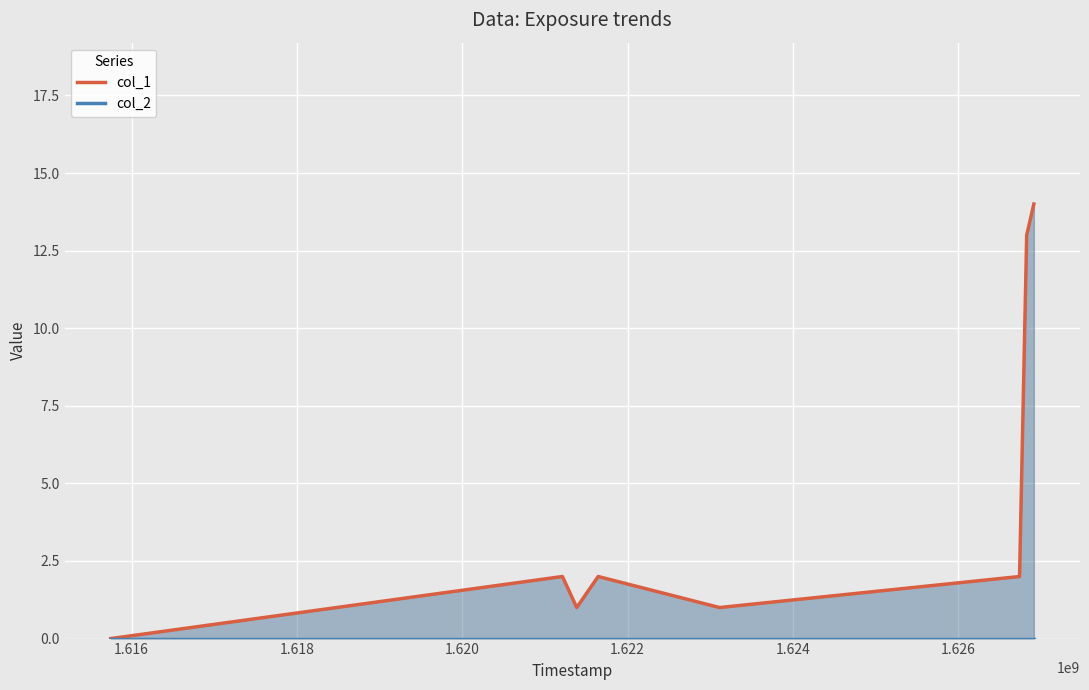

What is the difference between the maximum and minimum values in the col_1 series?

14